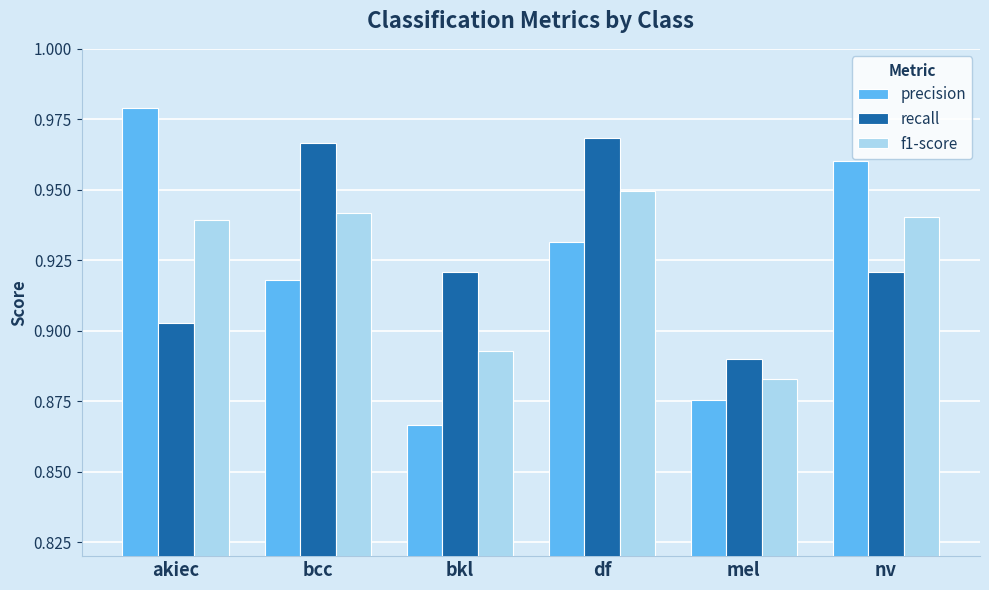

Which series changed the most between akiec and bkl?

precision